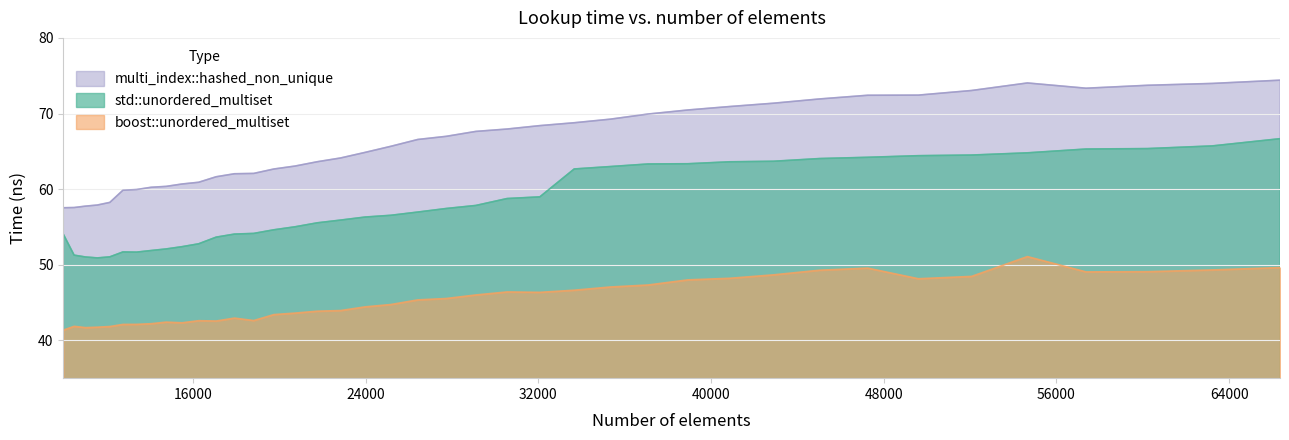

What is the total value across all series at 22845?

164.0